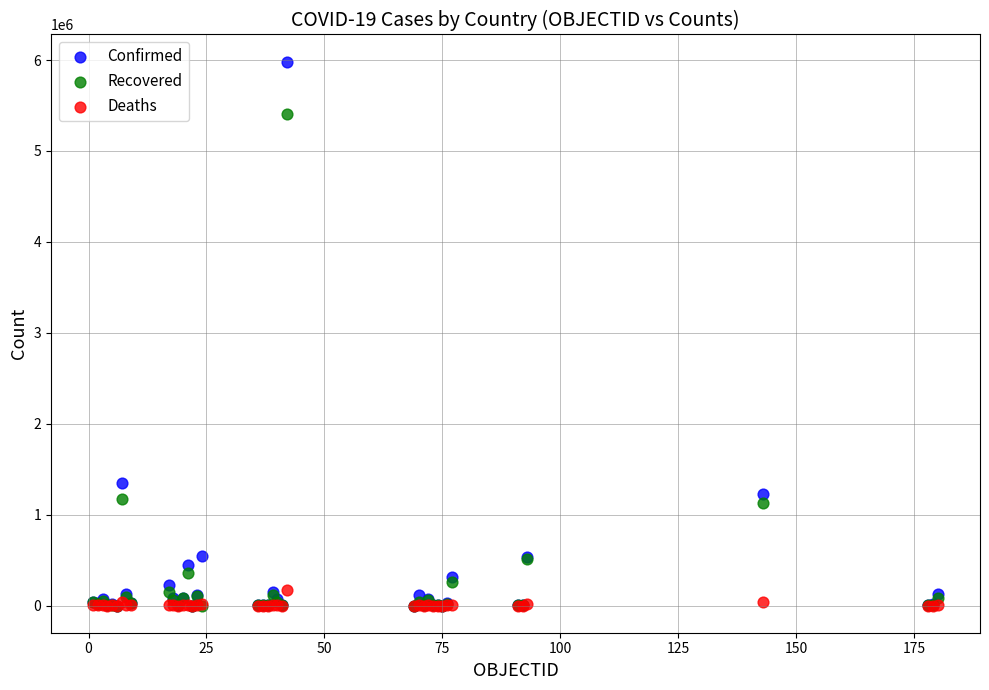

In the Recovered series, what Y value is closest to 2703033?

1167514